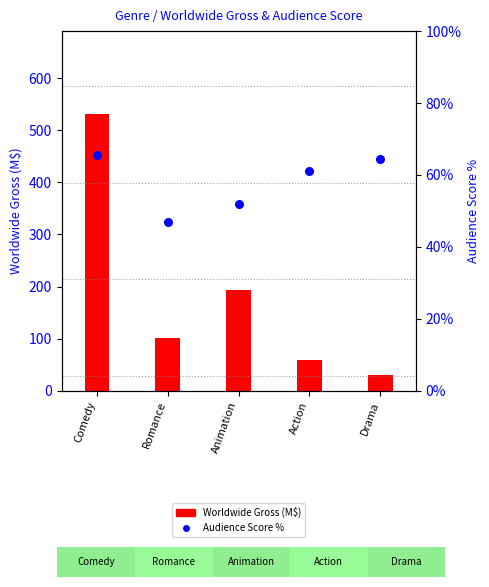

At how many categories does at least one series exceed 401?

1